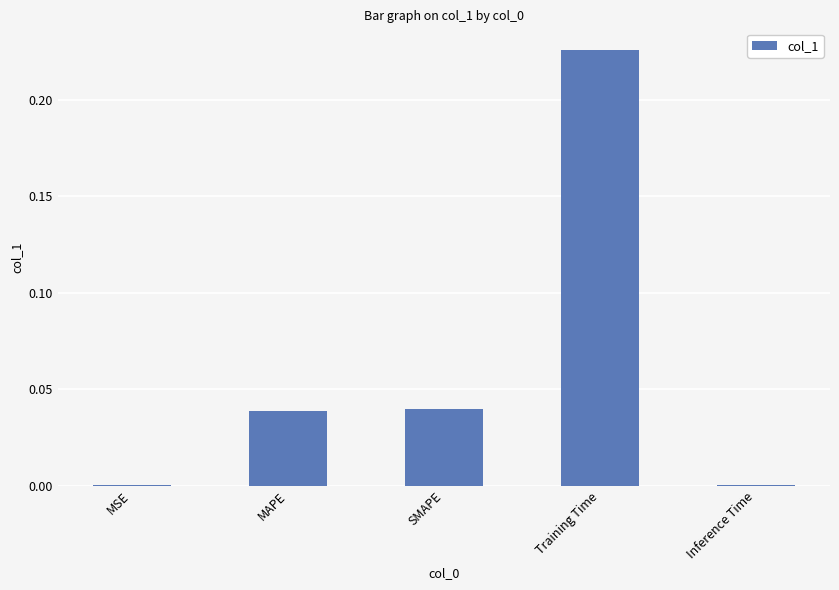

Which category has the highest value across all series?

Training Time